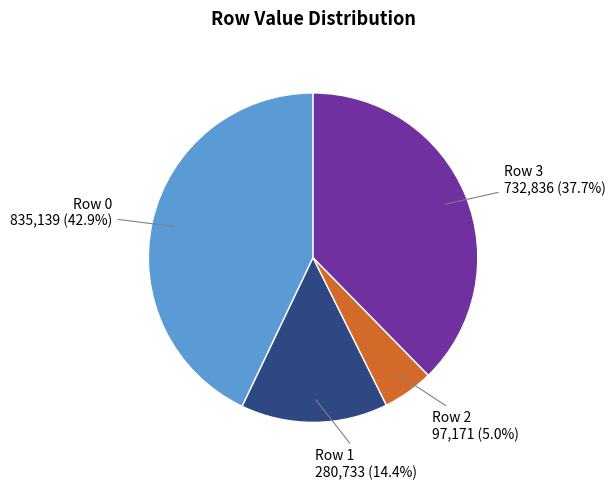

Count the number of slices in the pie.

4